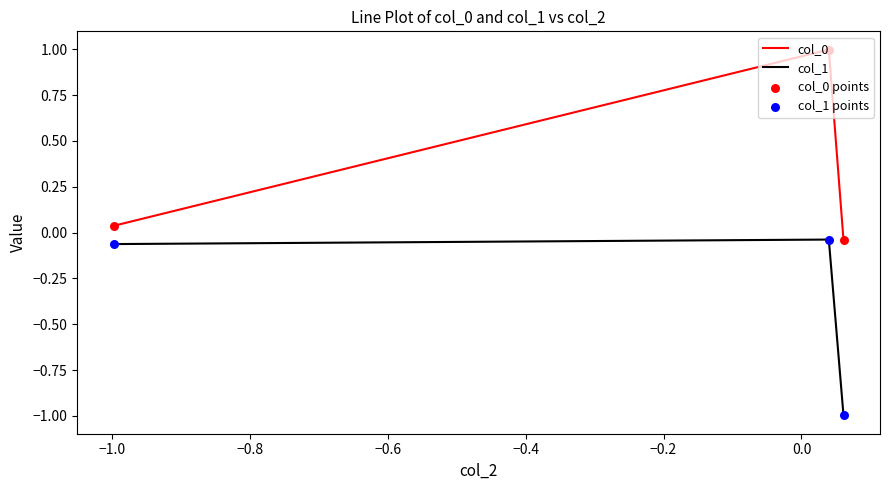

What is the difference between the maximum and second lowest values in the col_0 series?

1.0